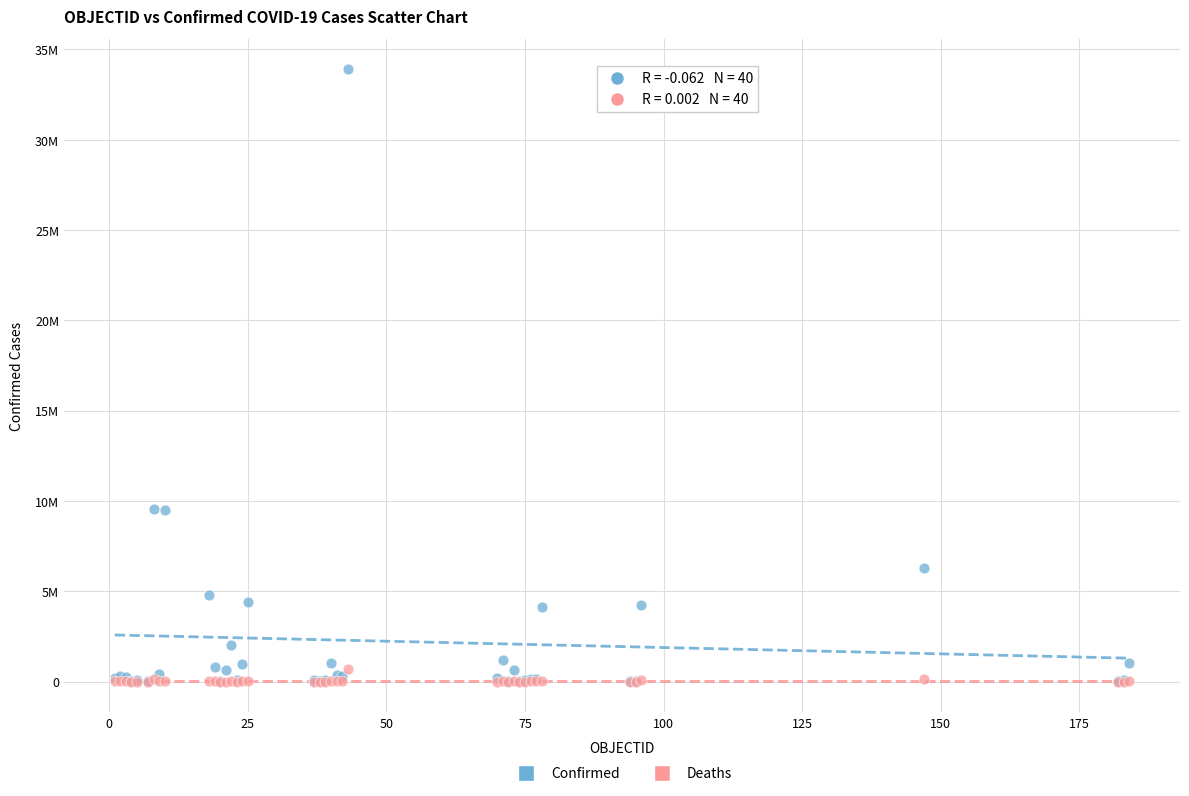

Which series reaches the maximum Y coordinate?

Confirmed